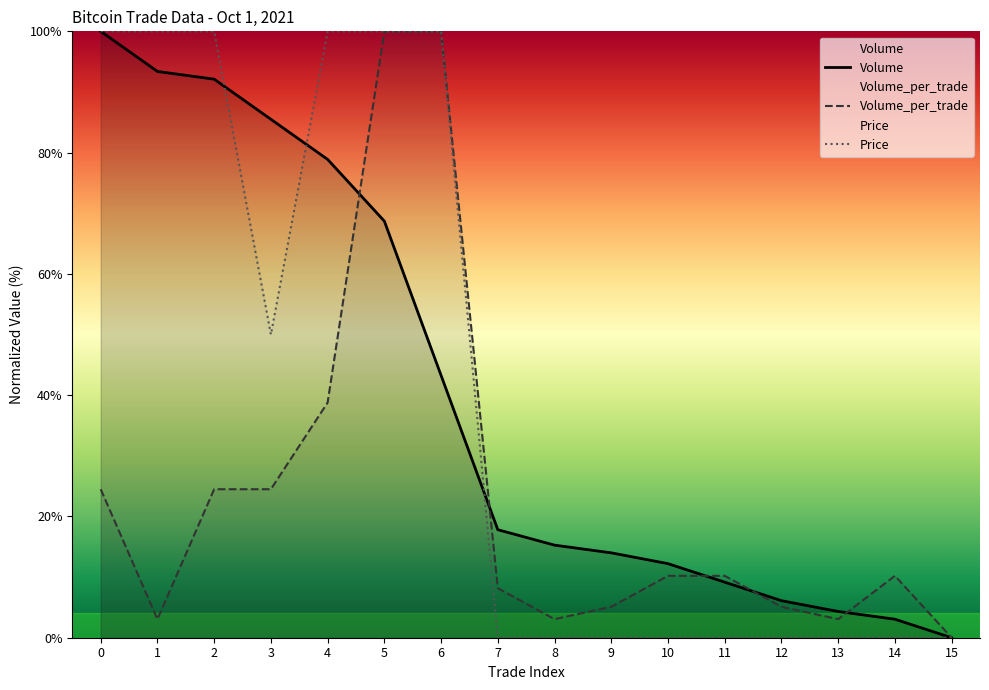

Does the chart have visible grid lines?

No